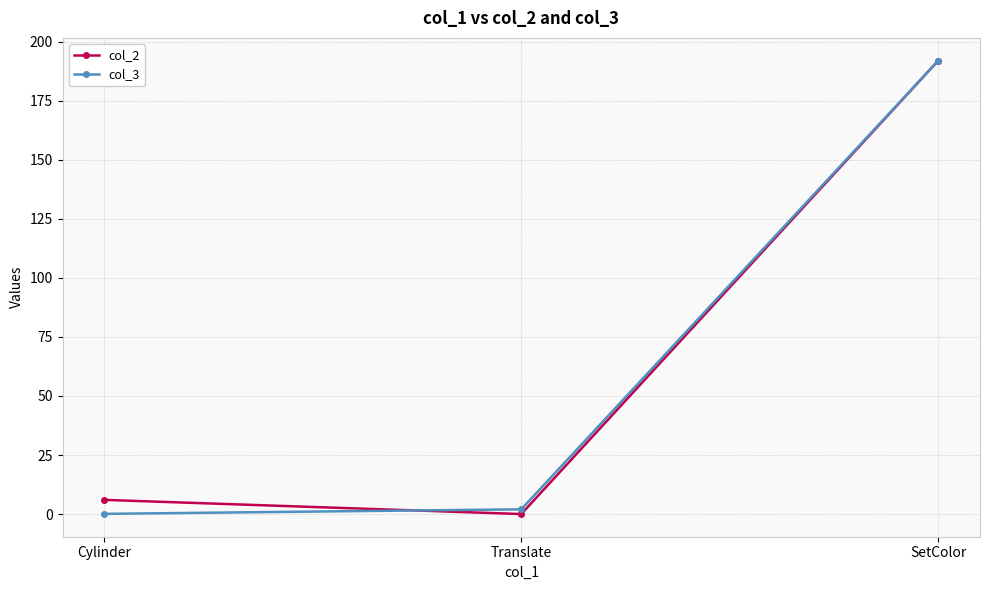

Reading left to right, what are all the values shown in this chart?

col_2: Cylinder=6.0	Translate=0.0	SetColor=192.0
col_3: Cylinder=0.1	Translate=2.0	SetColor=192.0